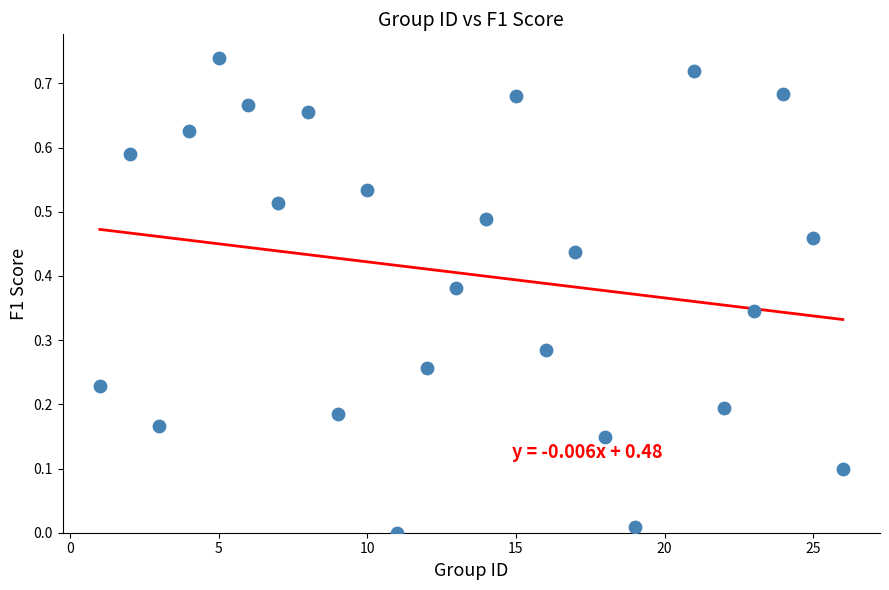

What is the range of X values (max minus min)?

25.0